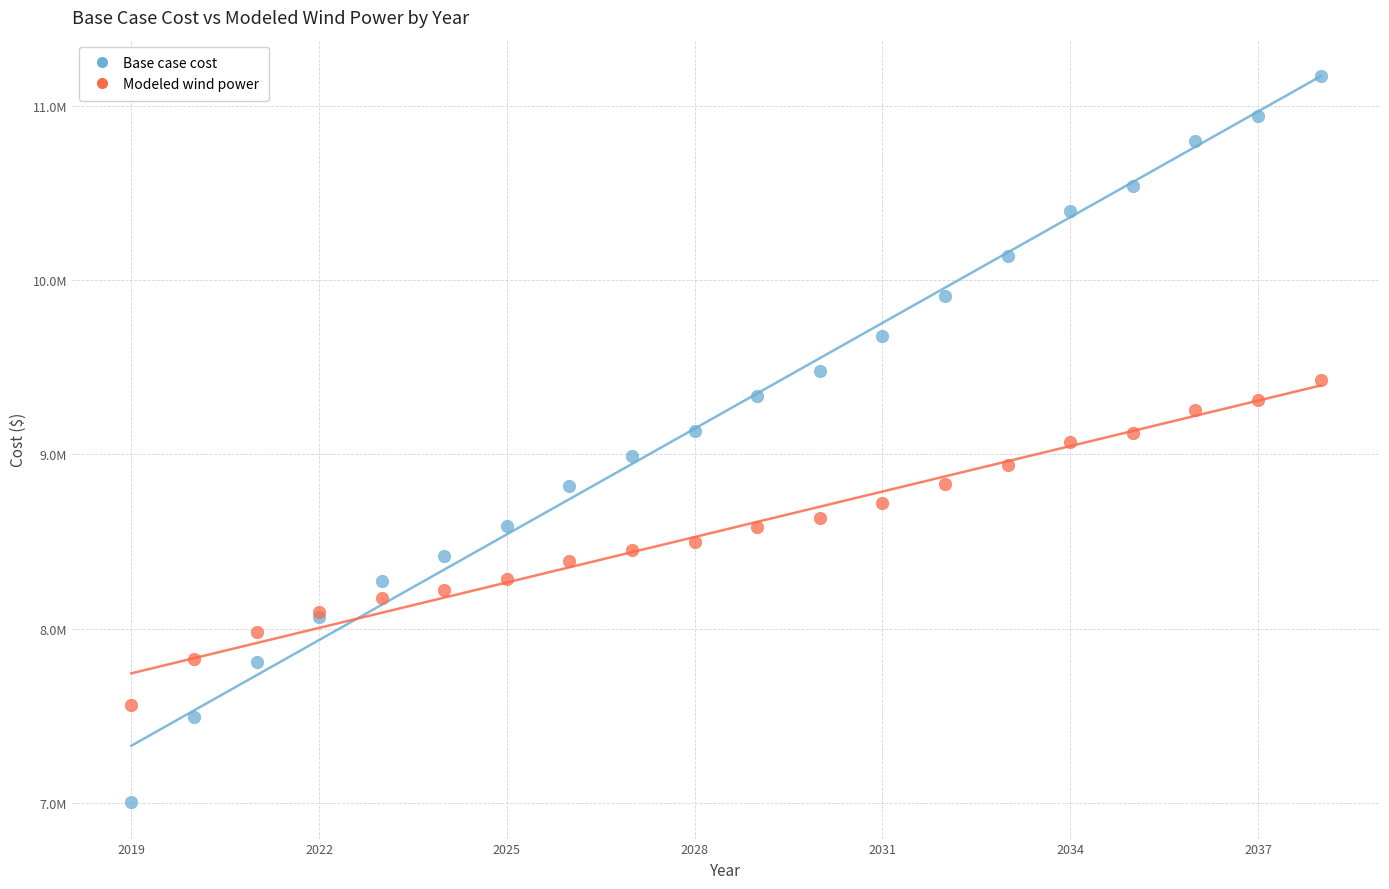

Which series has the largest Y range (max minus min)?

Base case cost